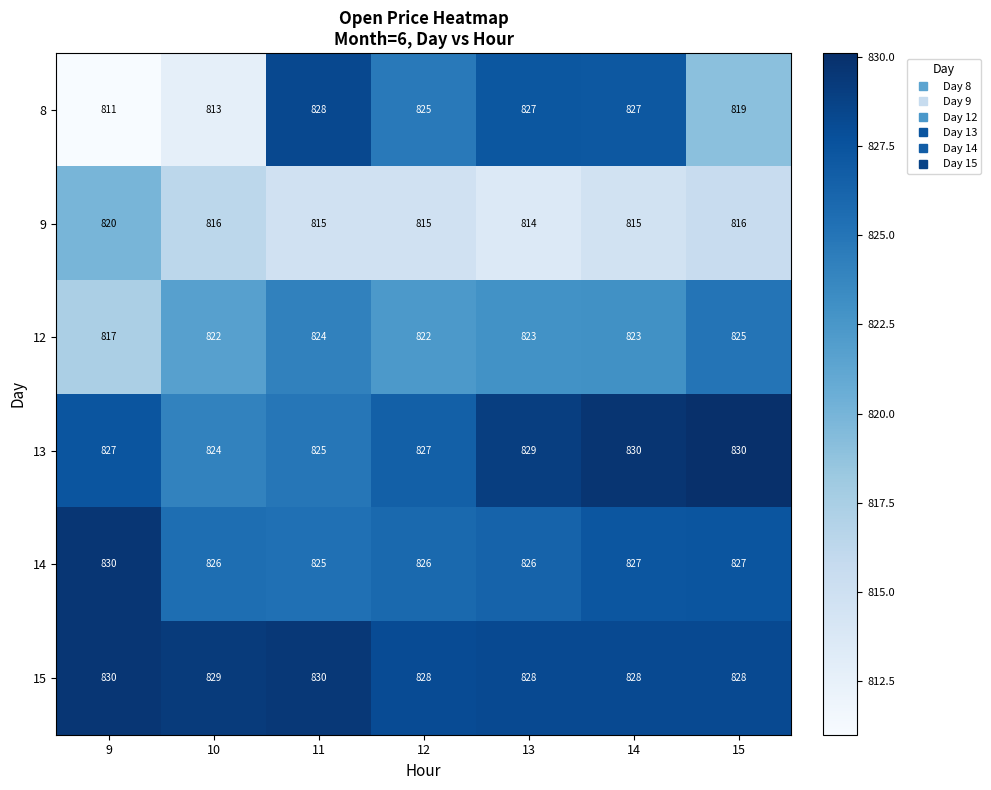

At 13, list the series in order from largest to smallest.

13, 15, 8, 14, 12, 9